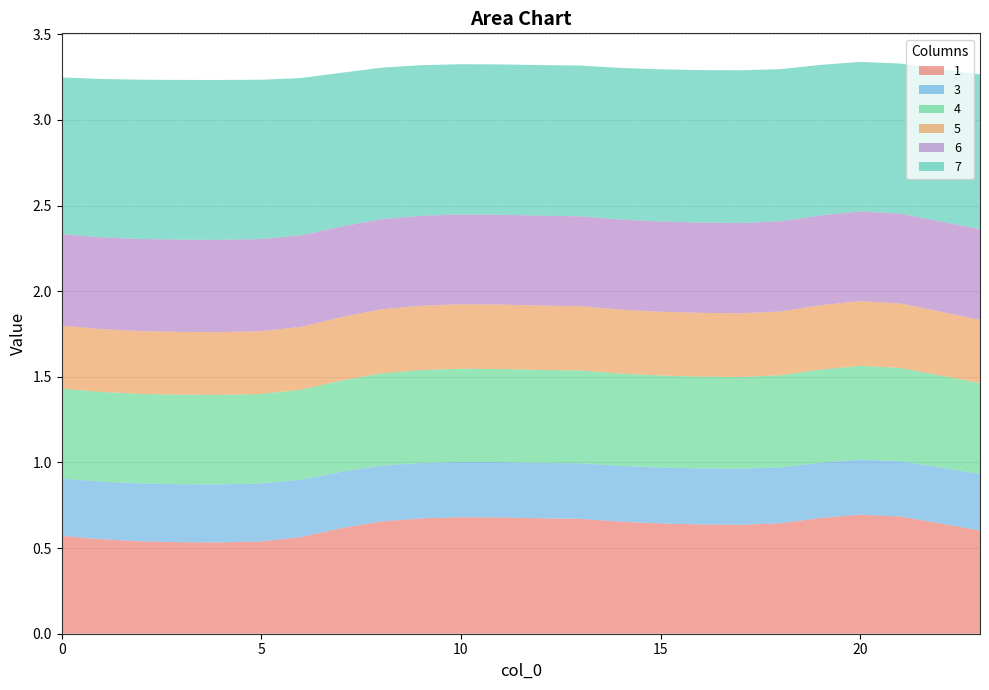

Reading left to right, what are all the values shown in this chart?

1: 0=0.6	1=0.6	2=0.5	3=0.5	4=0.5	5=0.5	6=0.6	7=0.6	8=0.7	9=0.7	10=0.7	11=0.7	12=0.7	13=0.7	14=0.7	15=0.6	16=0.6	17=0.6	18=0.6	19=0.7	20=0.7	21=0.7	22=0.6	23=0.6
3: 0=0.3	1=0.3	2=0.3	3=0.3	4=0.3	5=0.3	6=0.3	7=0.3	8=0.3	9=0.3	10=0.3	11=0.3	12=0.3	13=0.3	14=0.3	15=0.3	16=0.3	17=0.3	18=0.3	19=0.3	20=0.3	21=0.3	22=0.3	23=0.3
4: 0=0.5	1=0.5	2=0.5	3=0.5	4=0.5	5=0.5	6=0.5	7=0.5	8=0.5	9=0.5	10=0.5	11=0.5	12=0.5	13=0.5	14=0.5	15=0.5	16=0.5	17=0.5	18=0.5	19=0.5	20=0.5	21=0.5	22=0.5	23=0.5
5: 0=0.4	1=0.4	2=0.4	3=0.4	4=0.4	5=0.4	6=0.4	7=0.4	8=0.4	9=0.4	10=0.4	11=0.4	12=0.4	13=0.4	14=0.4	15=0.4	16=0.4	17=0.4	18=0.4	19=0.4	20=0.4	21=0.4	22=0.4	23=0.4
6: 0=0.5	1=0.5	2=0.5	3=0.5	4=0.5	5=0.5	6=0.5	7=0.5	8=0.5	9=0.5	10=0.5	11=0.5	12=0.5	13=0.5	14=0.5	15=0.5	16=0.5	17=0.5	18=0.5	19=0.5	20=0.5	21=0.5	22=0.5	23=0.5
7: 0=0.9	1=0.9	2=0.9	3=0.9	4=0.9	5=0.9	6=0.9	7=0.9	8=0.9	9=0.9	10=0.9	11=0.9	12=0.9	13=0.9	14=0.9	15=0.9	16=0.9	17=0.9	18=0.9	19=0.9	20=0.9	21=0.9	22=0.9	23=0.9